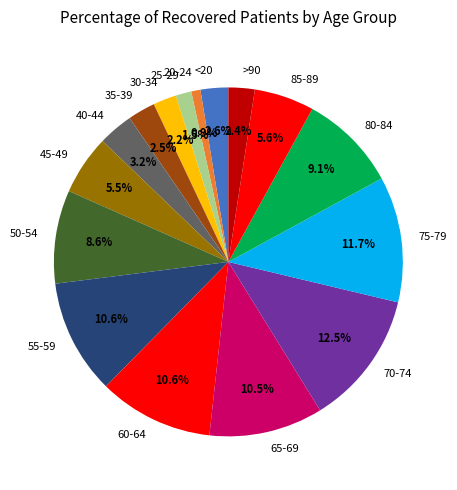

Do 40-44 and 85-89 together represent more than half of the pie?

No